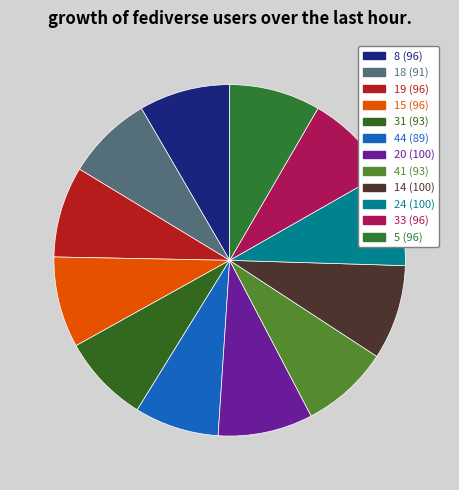

What is the total percentage of 5 and 20?

17.1%